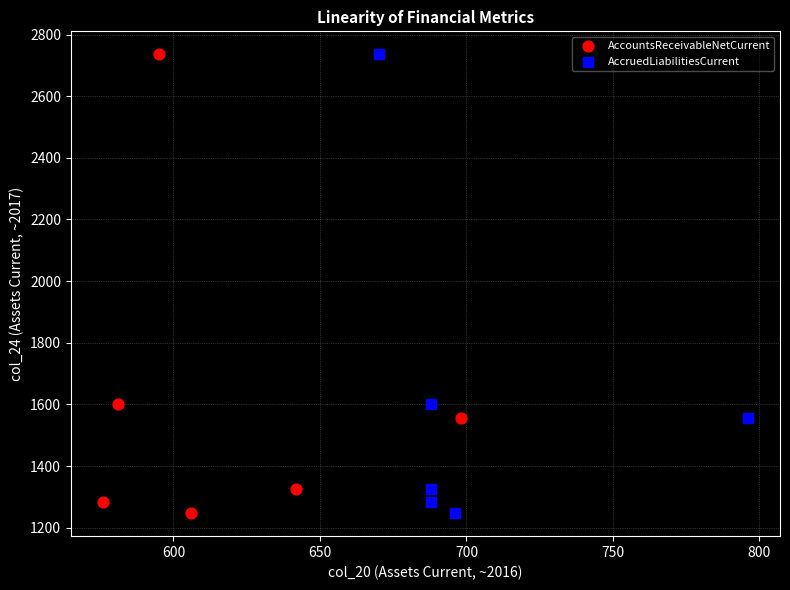

What are all the series names shown in the legend?

AccountsReceivableNetCurrent, AccruedLiabilitiesCurrent